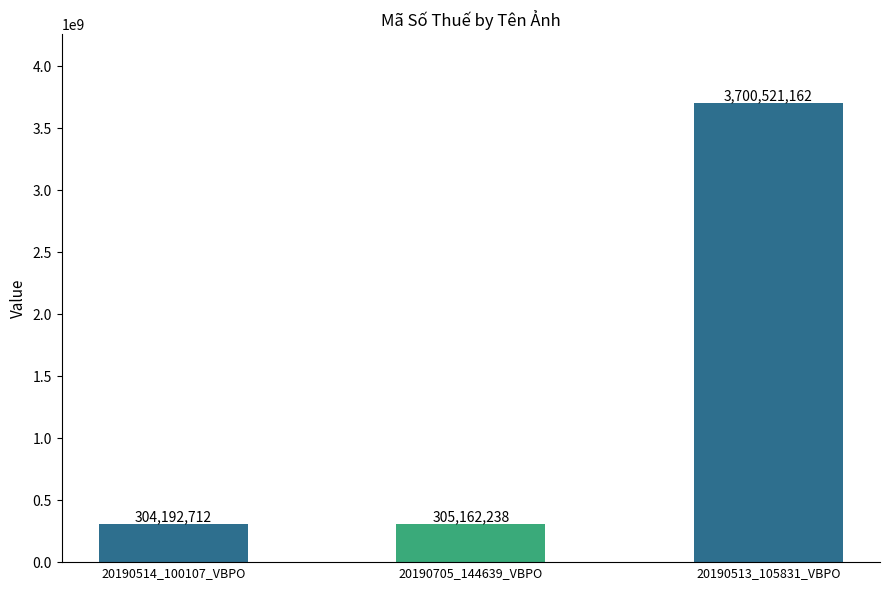

Reading left to right, what are all the values shown in this chart?

20190514_100107_VBPO=304192712	20190705_144639_VBPO=305162238	20190513_105831_VBPO=3700521162